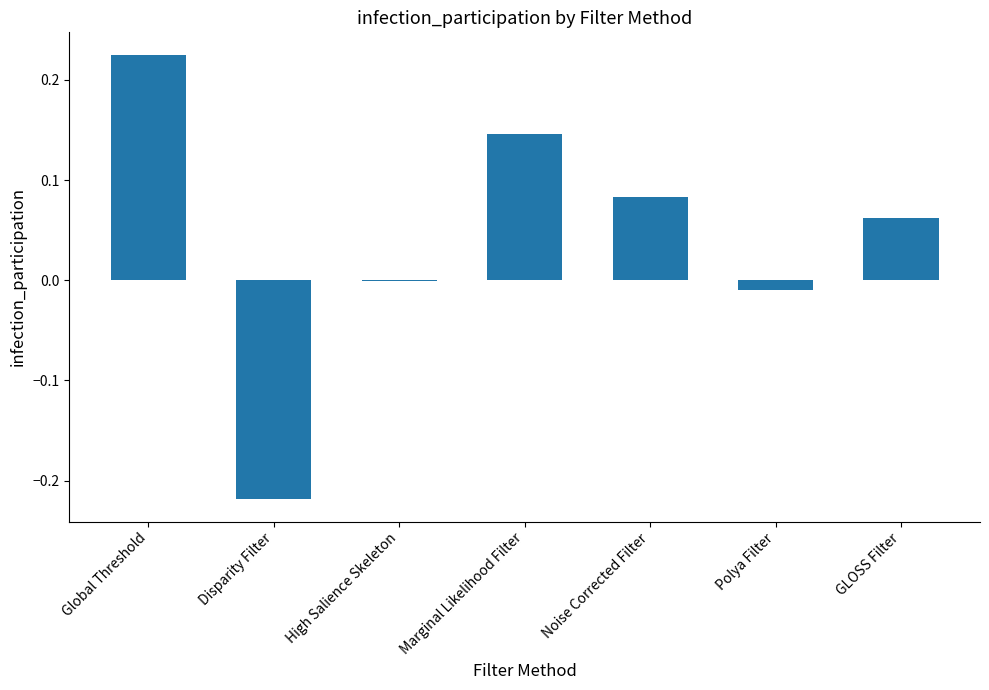

How many data points does each series have?

7